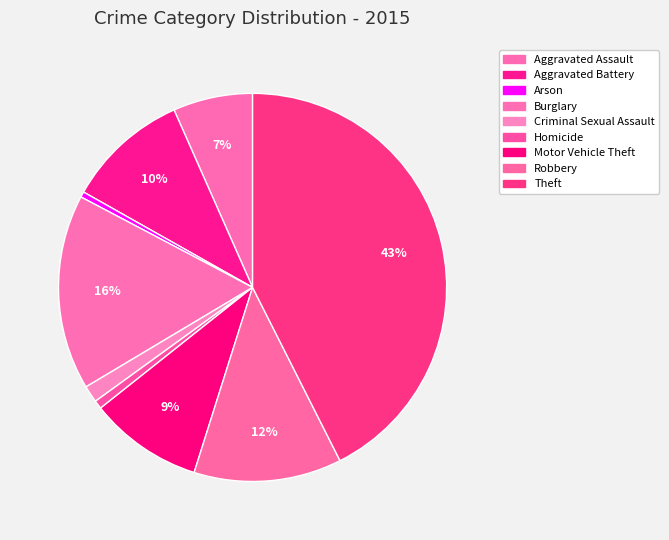

Count the number of slices in the pie.

9